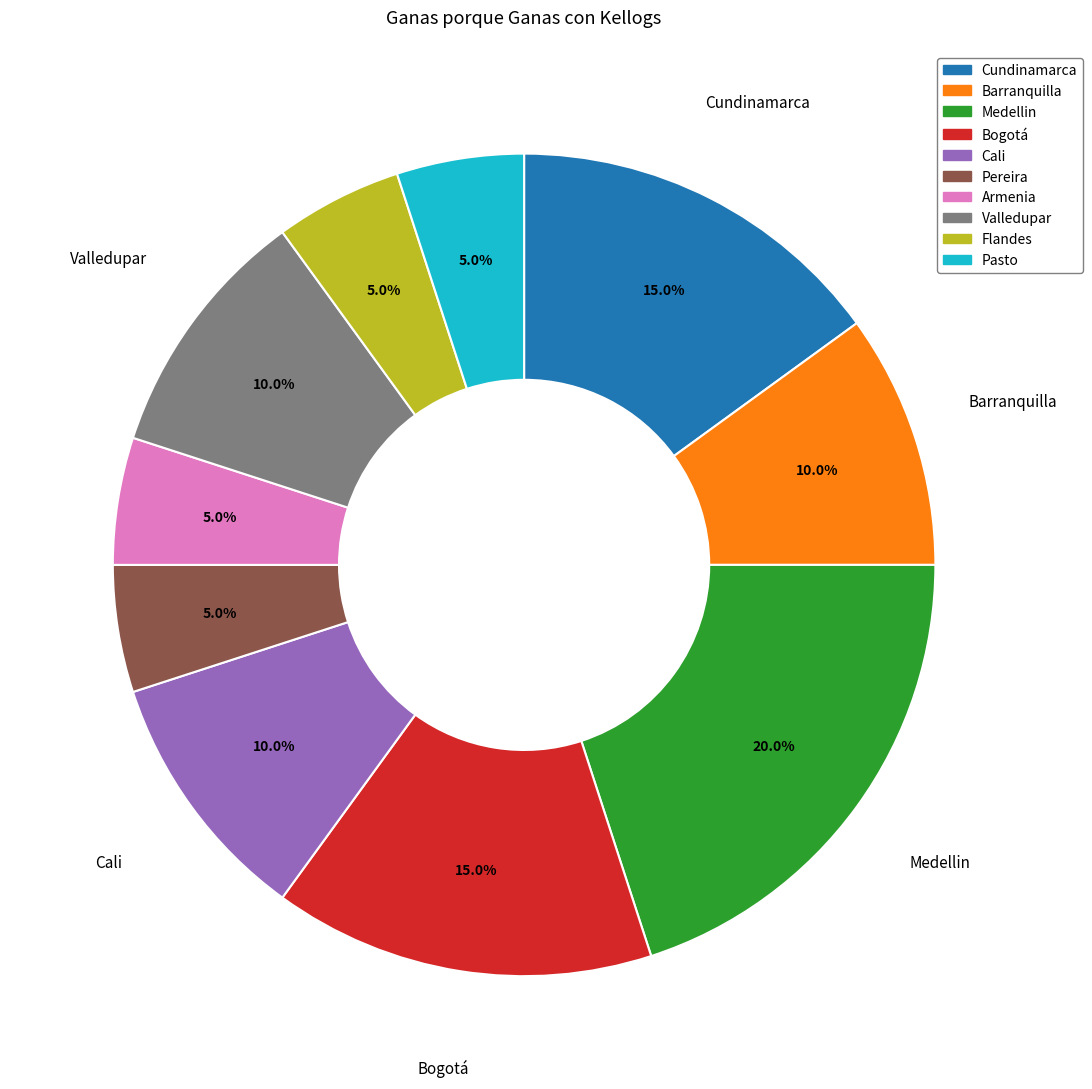

Does any single category account for the majority?

No